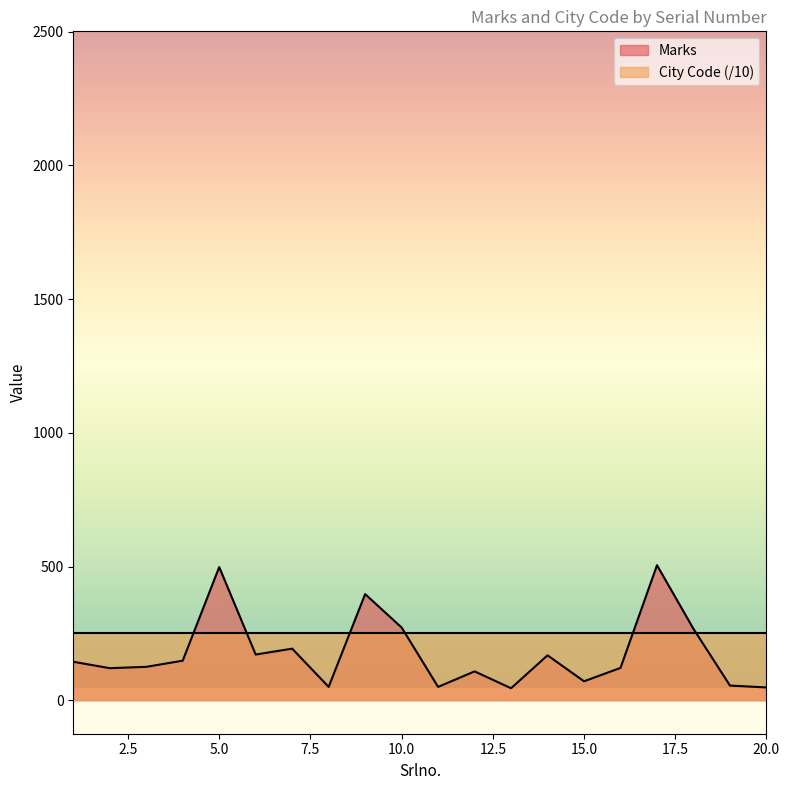

The value at 14 is 292. True or false?

False